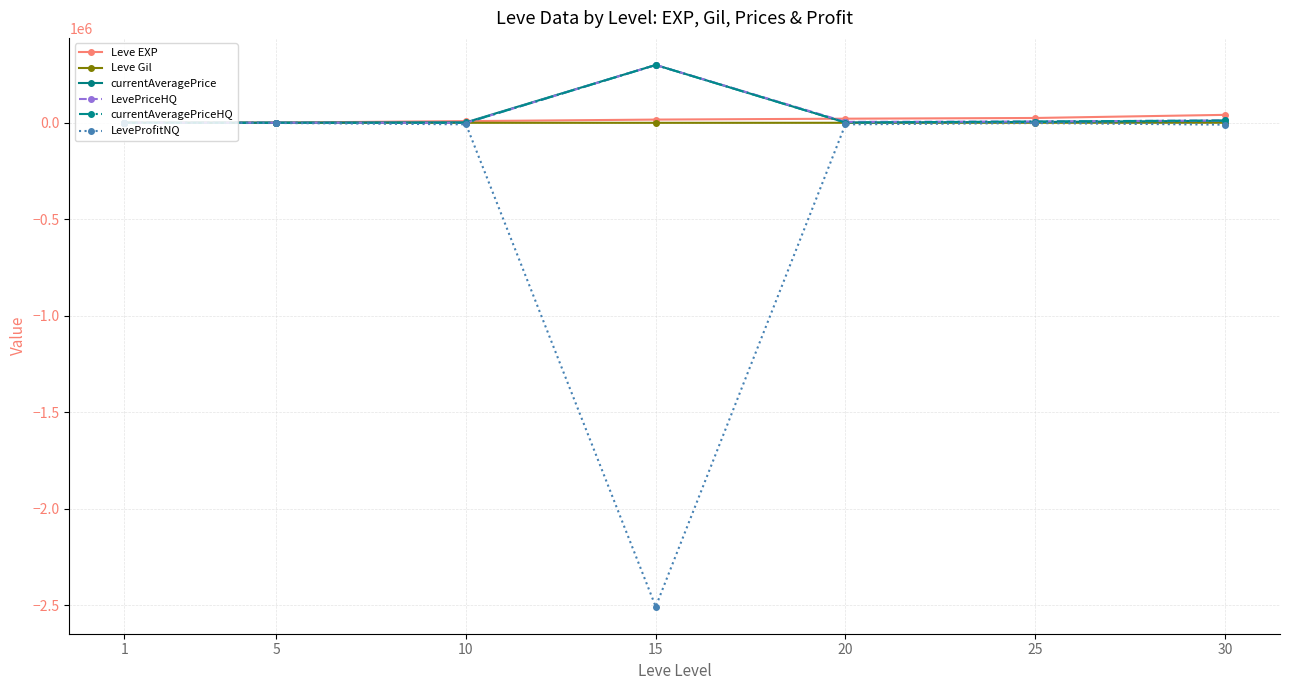

What is the smallest value displayed?

-2507524.0